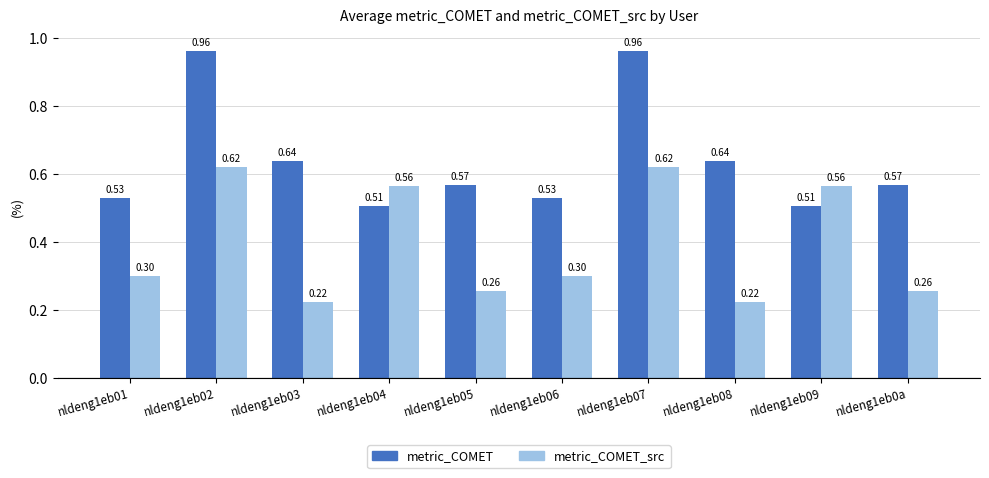

What is the spread (max minus min) of values at nldeng1eb05?

0.3